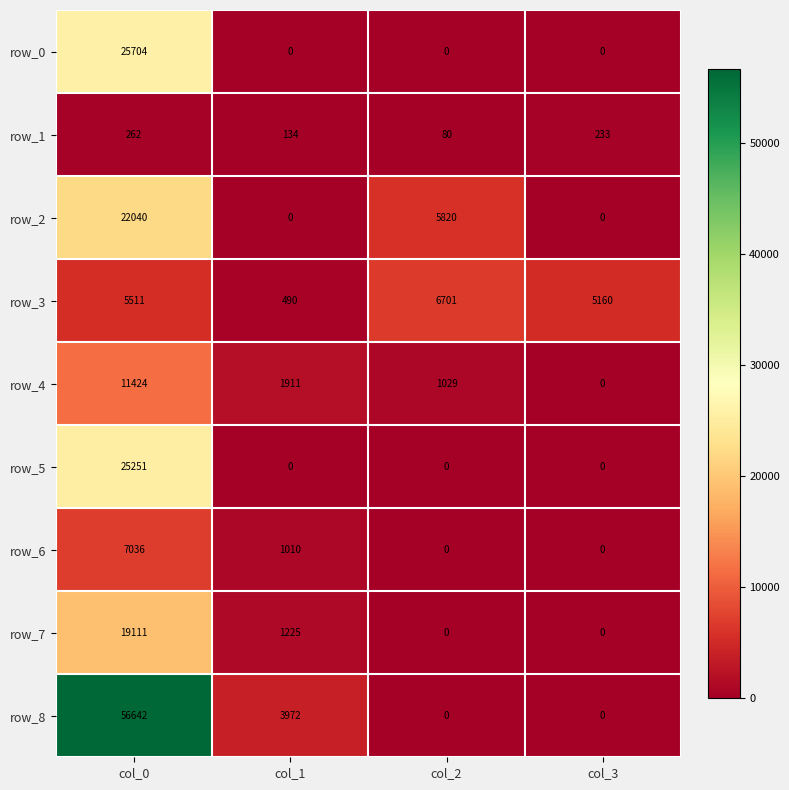

At col_0, list the series in order from smallest to largest.

row_1, row_3, row_6, row_4, row_7, row_2, row_5, row_0, row_8